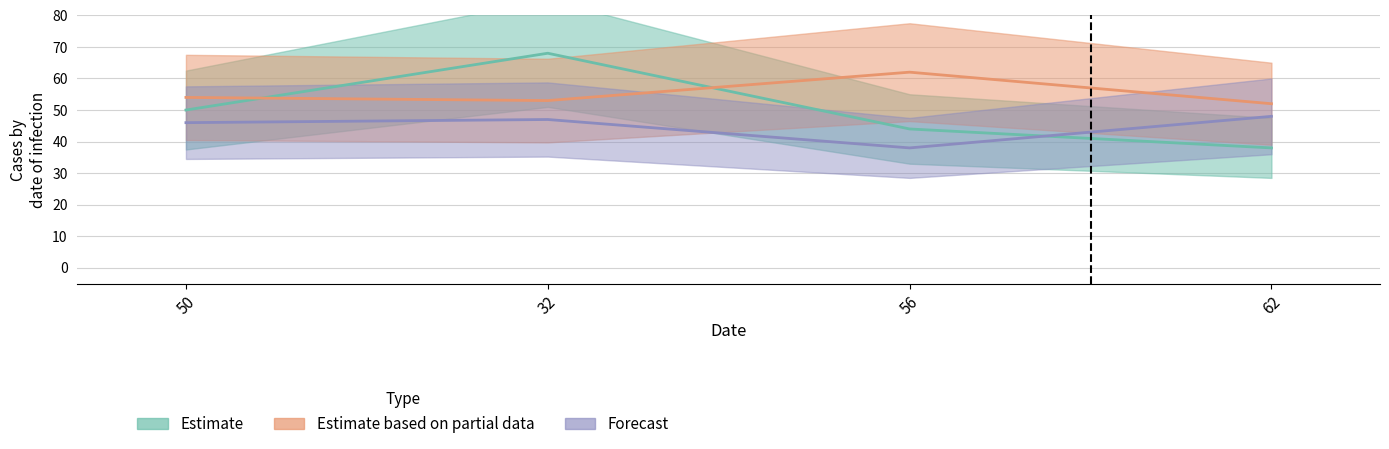

Reading left to right, what are all the values shown in this chart?

col_1: 50=50	32=68	56=44	62=38
col_2: 50=54	32=53	56=62	62=52
col_3: 50=46	32=47	56=38	62=48